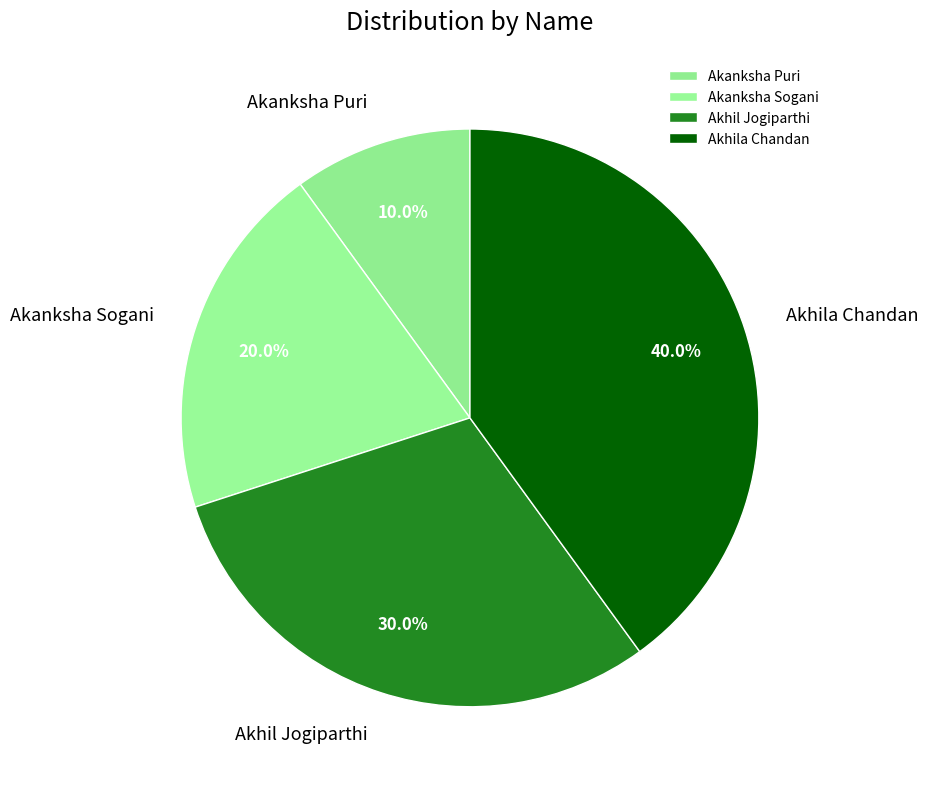

True or false: Akhila Chandan accounts for 48% of the total.

False